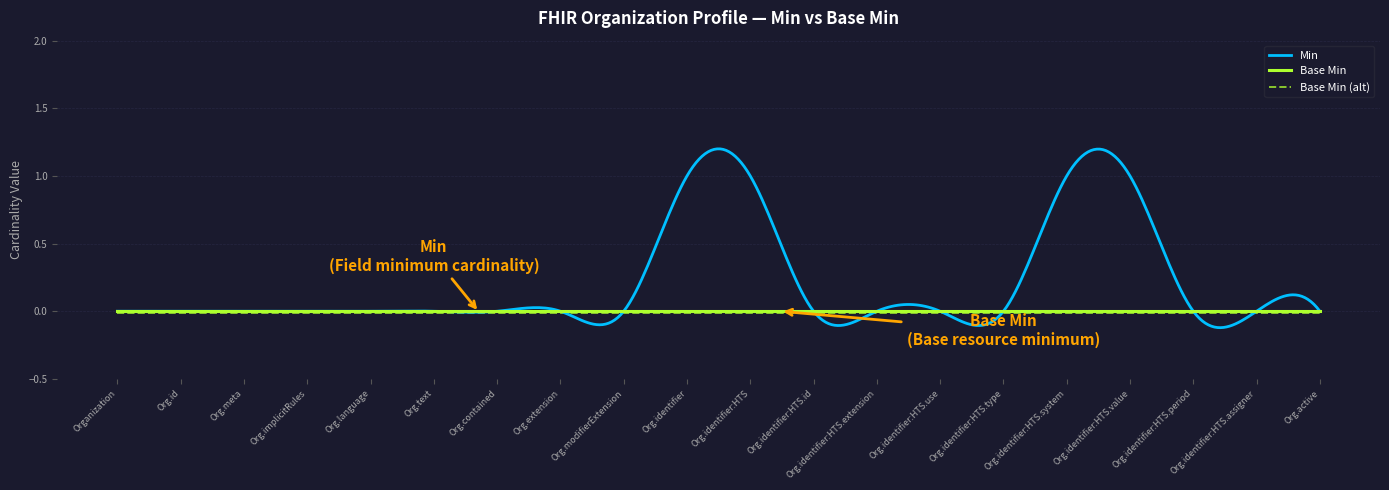

Which series has the widest spread of values?

Min